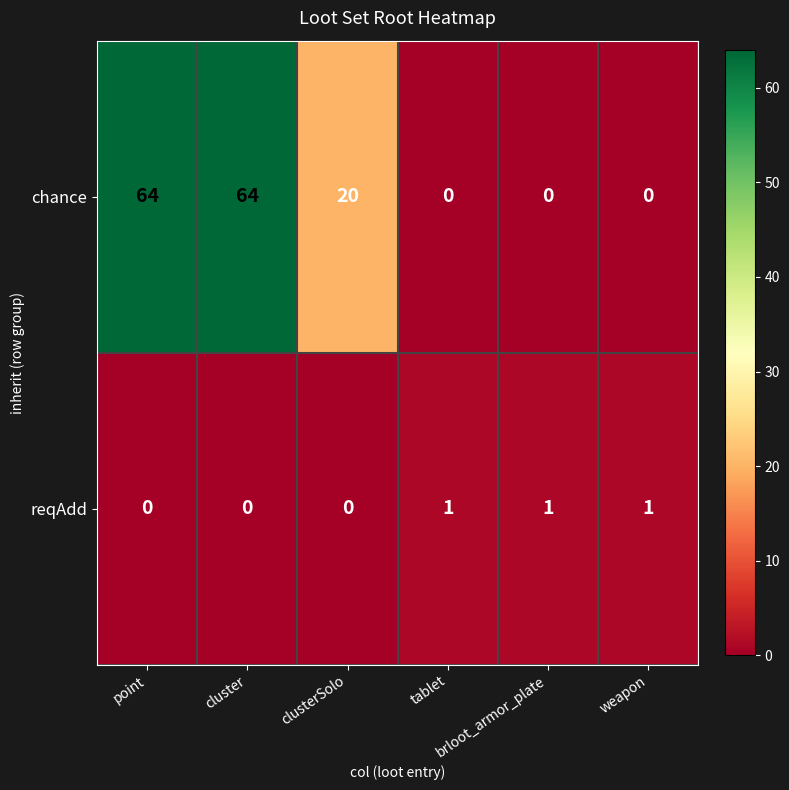

What is the maximum value shown in the chart?

64